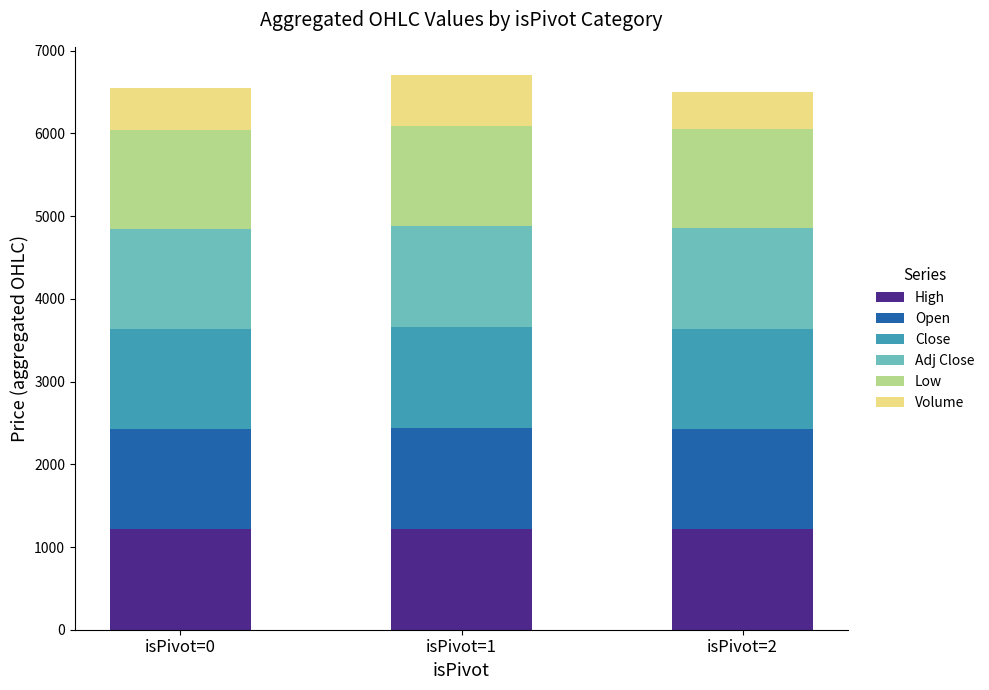

What is the total value across all series at isPivot=0?

6549.0